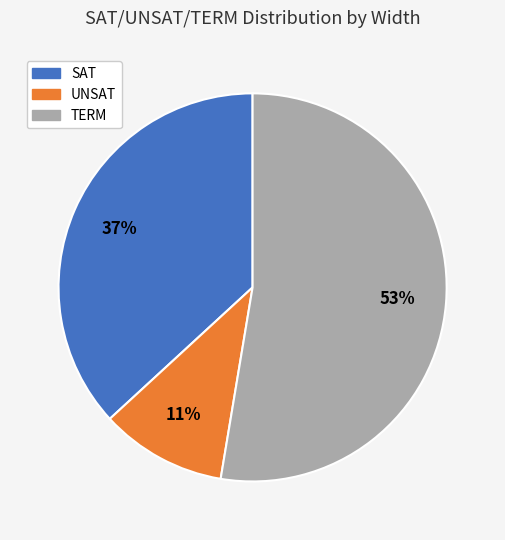

Is SAT the majority of the pie?

No